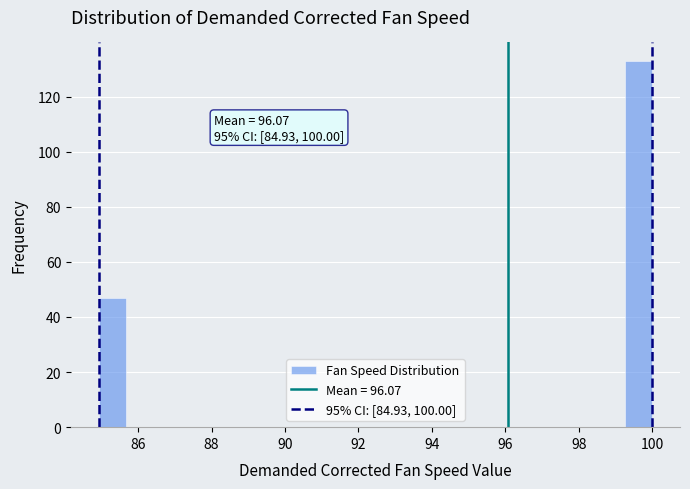

Around what value on the x-axis is the tallest bar? Give the approximate position of its centre, as read against the axis.

99.6